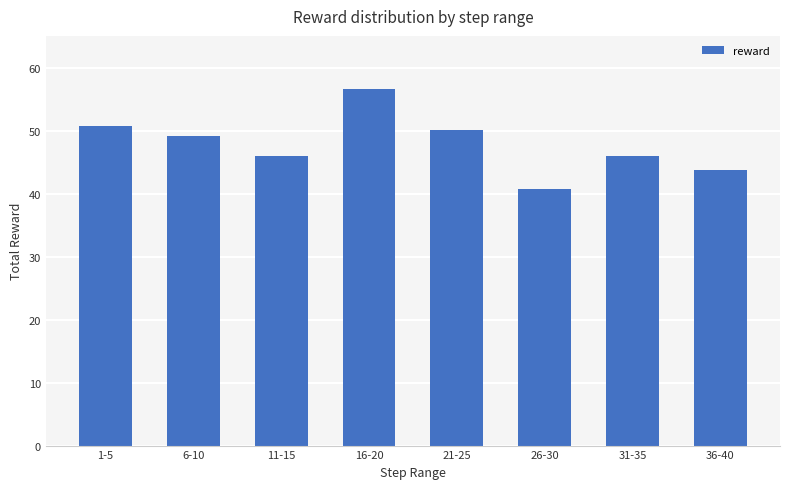

What position from the left is 21-25?

5